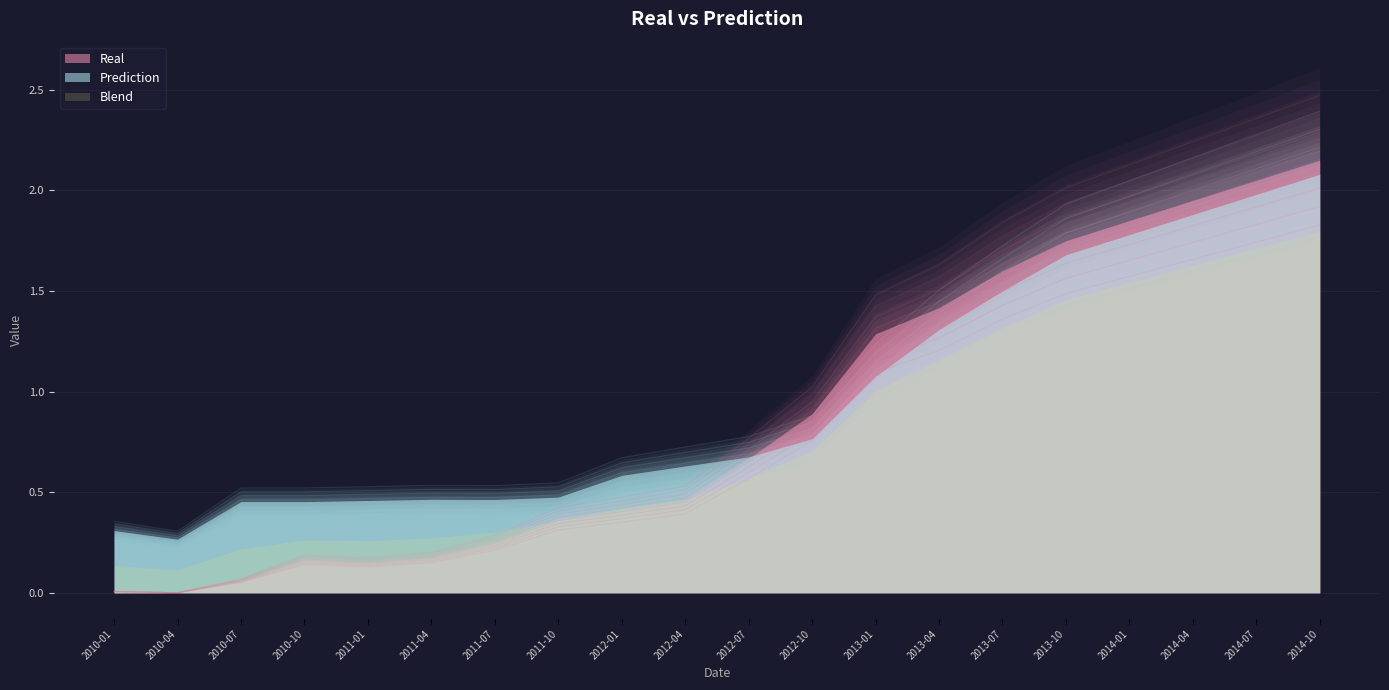

Reading left to right, what are all the values shown in this chart?

Real: 0.0	0.0	0.1	0.2	0.1	0.2	0.2	0.3	0.4	0.4	0.6	0.8	1.2	1.3	1.5	1.6	1.7	1.8	1.9	2.0
Prediction: 0.3	0.2	0.4	0.4	0.4	0.4	0.4	0.4	0.5	0.6	0.6	0.7	1.0	1.2	1.3	1.5	1.6	1.7	1.8	1.9